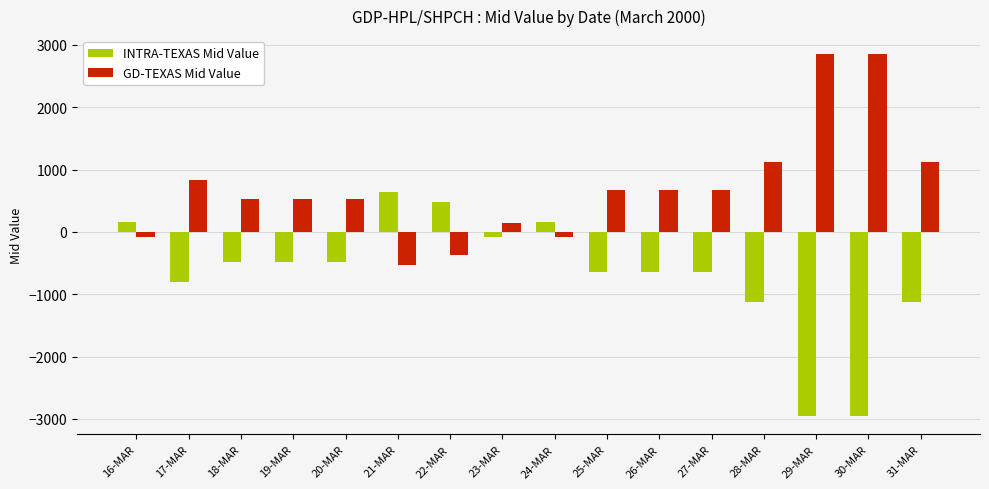

List the series in order of their peak value, lowest first.

INTRA-TEXAS Mid Value, GD-TEXAS Mid Value